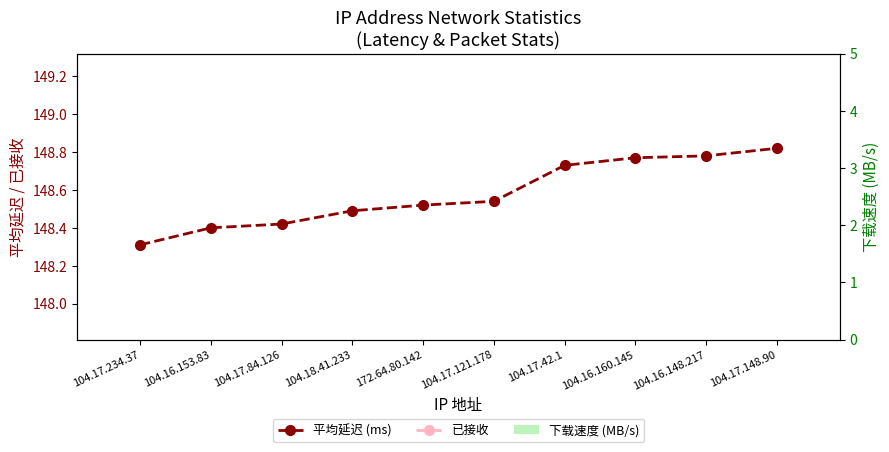

Where is 已接收 nearest to the value 4?

104.17.234.37